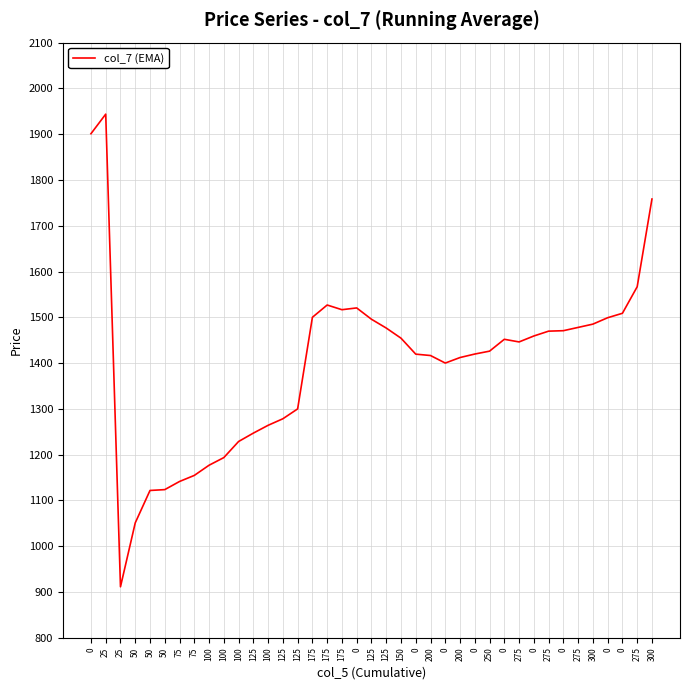

Where is the first local maximum?

25